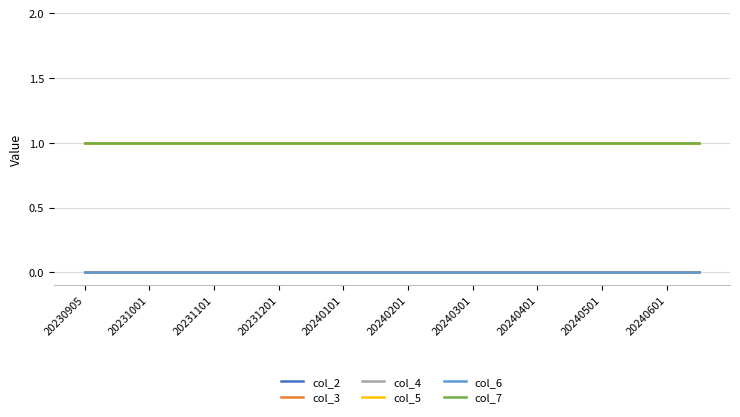

Is this an area chart (filled region under the line)?

No